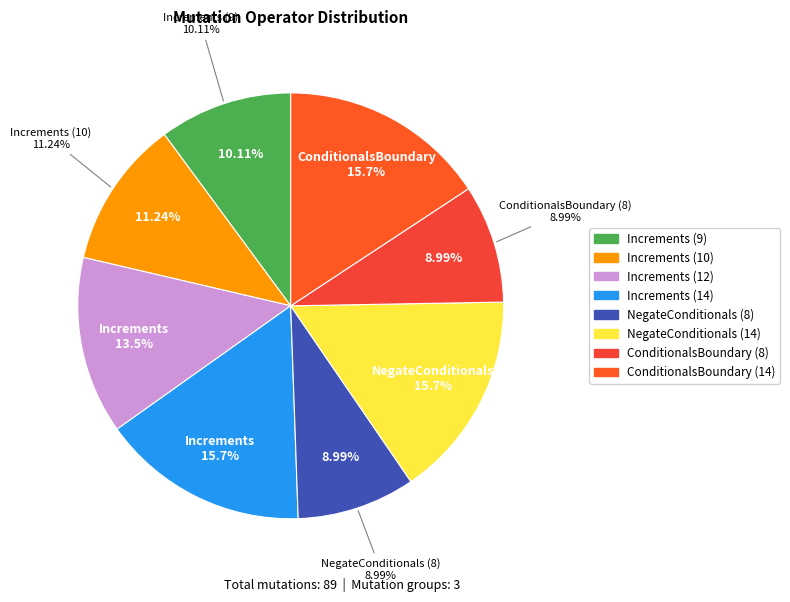

What is the change in value from Increments (9) to Increments (10)?

+1